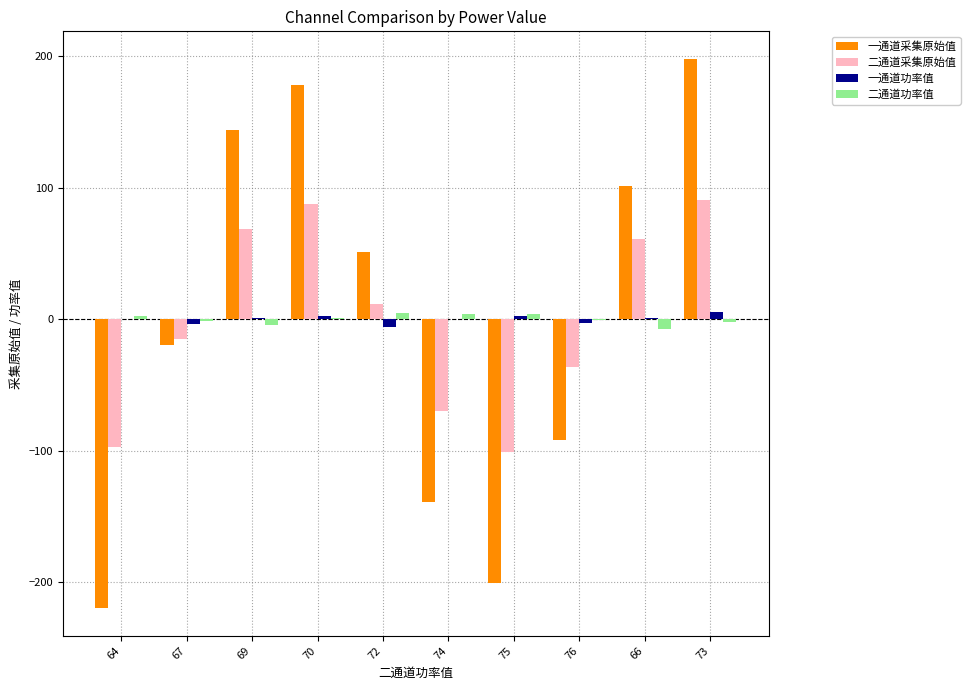

The 一通道采集原始值 series shows 178.0 at 70. True or false?

True